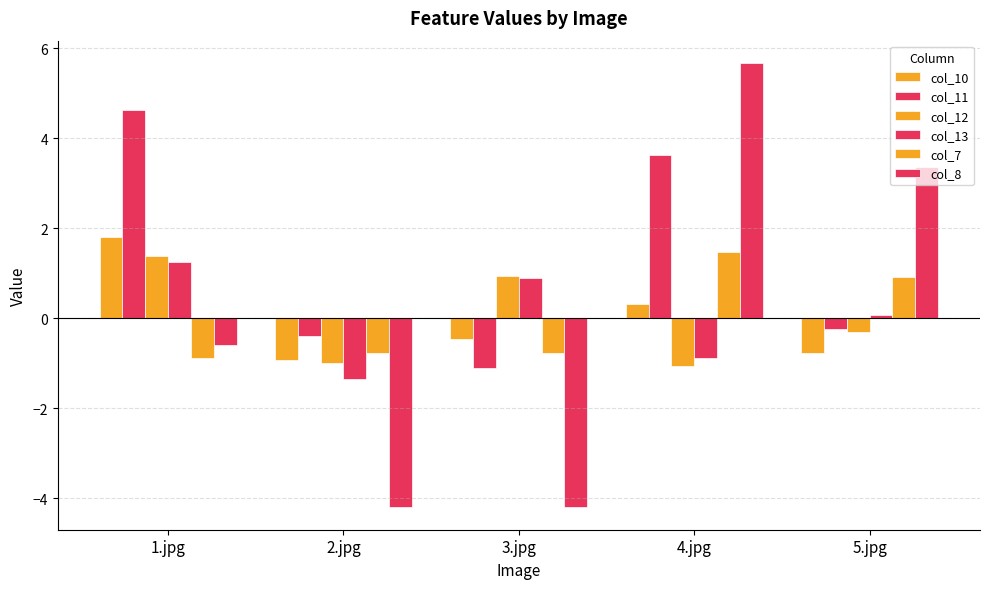

What is the value of the col_8 bar at the 4th from the left?

5.7